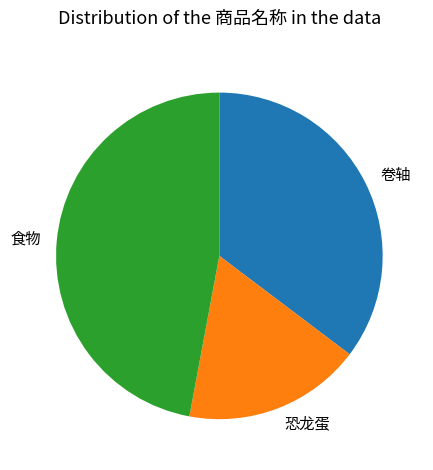

Is it true that 卷轴 is 35% of the pie?

True